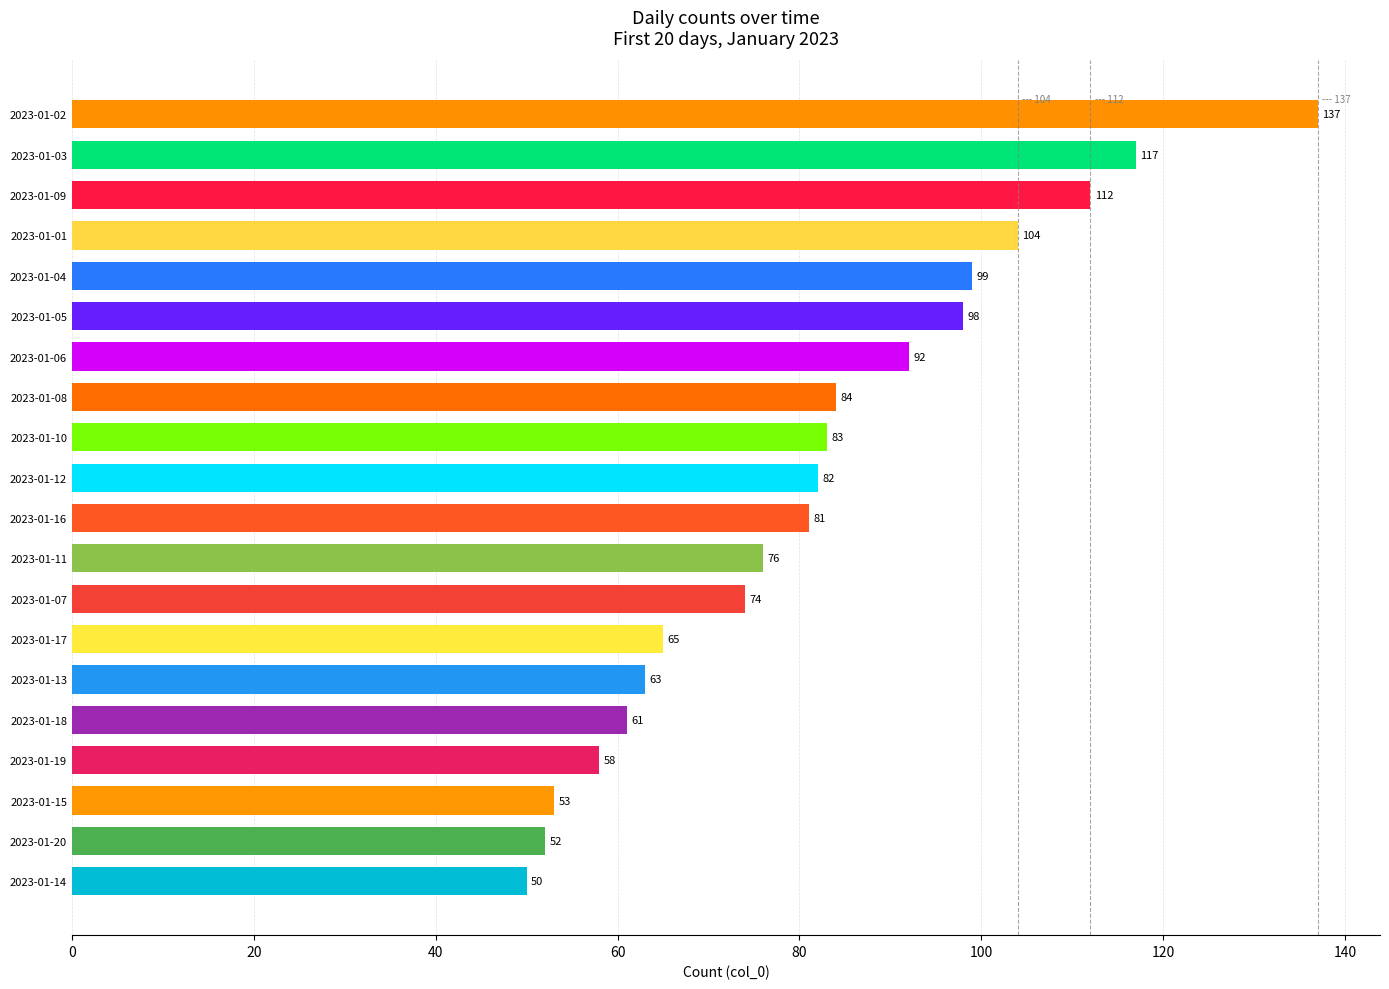

Rank the categories by value from highest to lowest.

2023-01-02, 2023-01-03, 2023-01-09, 2023-01-01, 2023-01-04, 2023-01-05, 2023-01-06, 2023-01-08, 2023-01-10, 2023-01-12, 2023-01-16, 2023-01-11, 2023-01-07, 2023-01-17, 2023-01-13, 2023-01-18, 2023-01-19, 2023-01-15, 2023-01-20, 2023-01-14